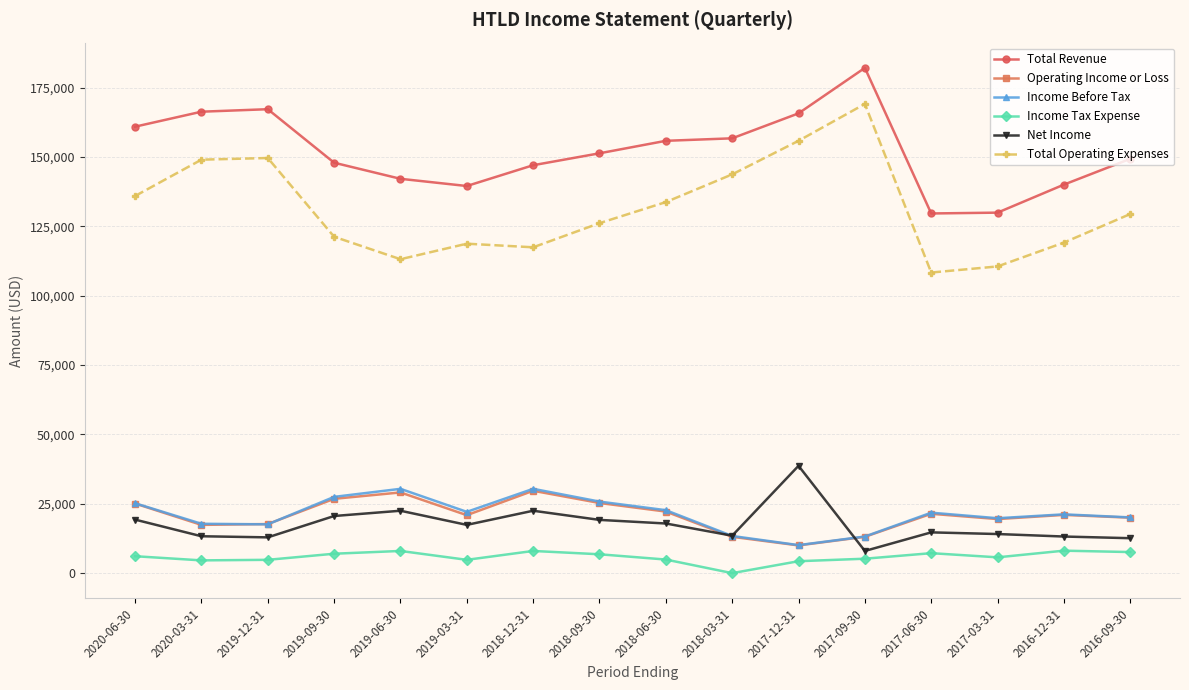

What is the label of the 6th point from the left?

2019-03-31